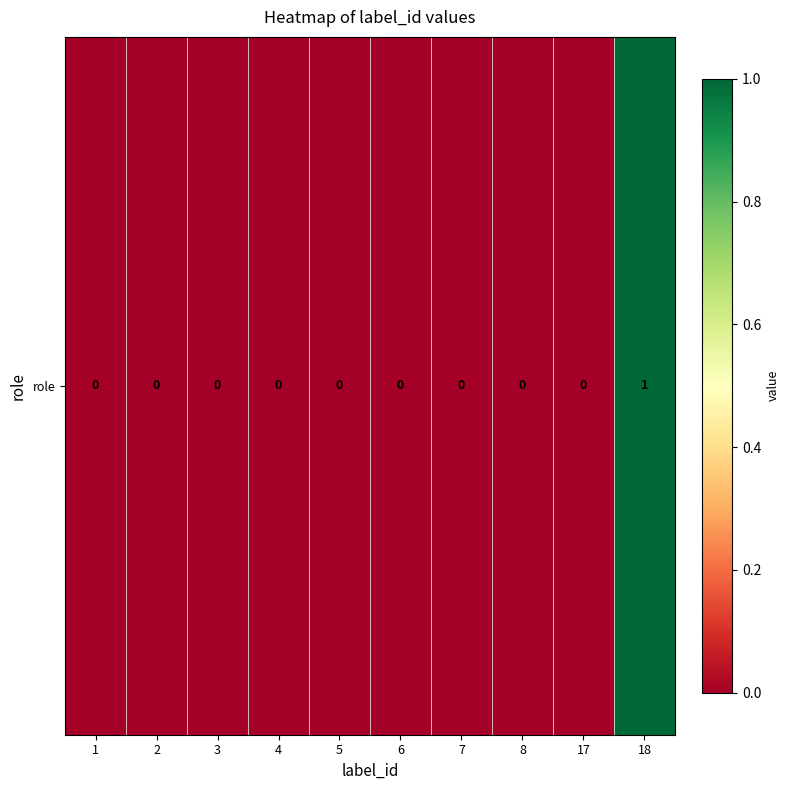

Rank the categories by value from highest to lowest.

18, 1, 2, 3, 4, 5, 6, 7, 8, 17